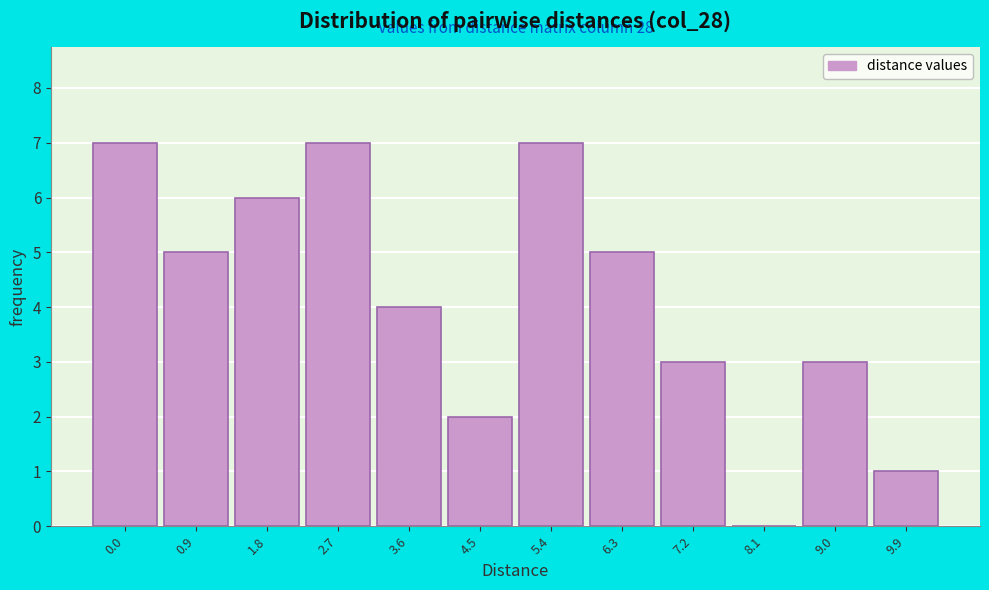

Reading left to right, extract all data points from this chart.

0.0=7	0.9=5	1.8=6	2.7=7	3.6=4	4.5=2	5.4=7	6.3=5	7.2=3	8.1=0	9.0=3	9.9=1